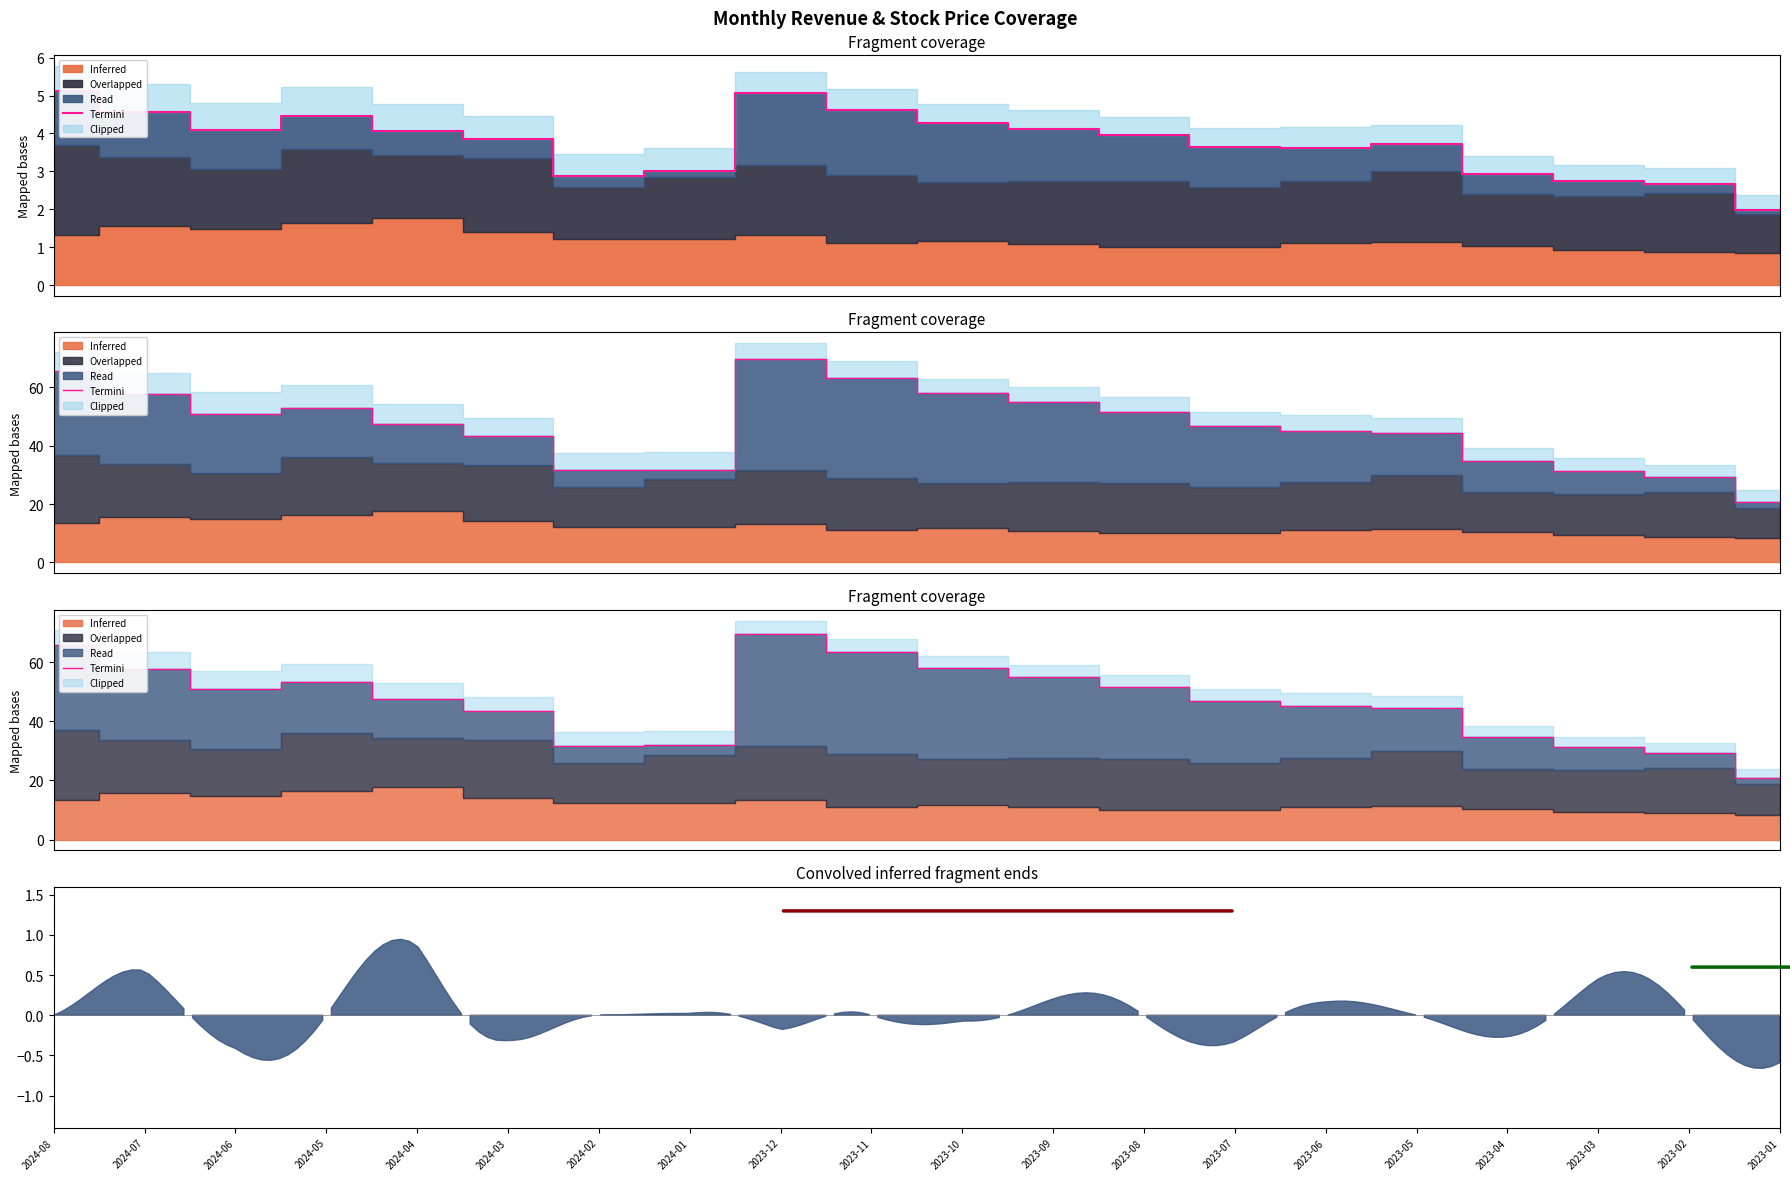

What is the value of the 7th point from the left?

31.8